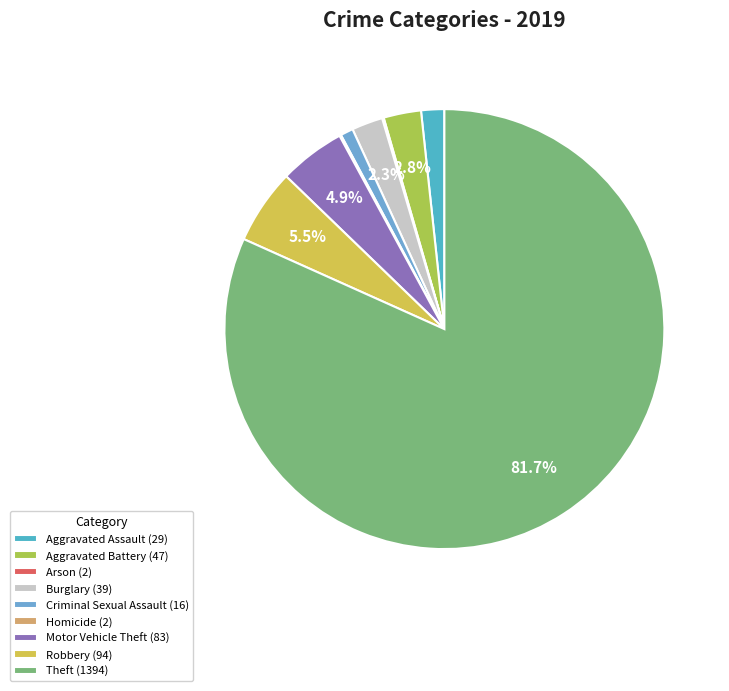

What is the ratio of the value at Theft to the value at Aggravated Battery?

29.7